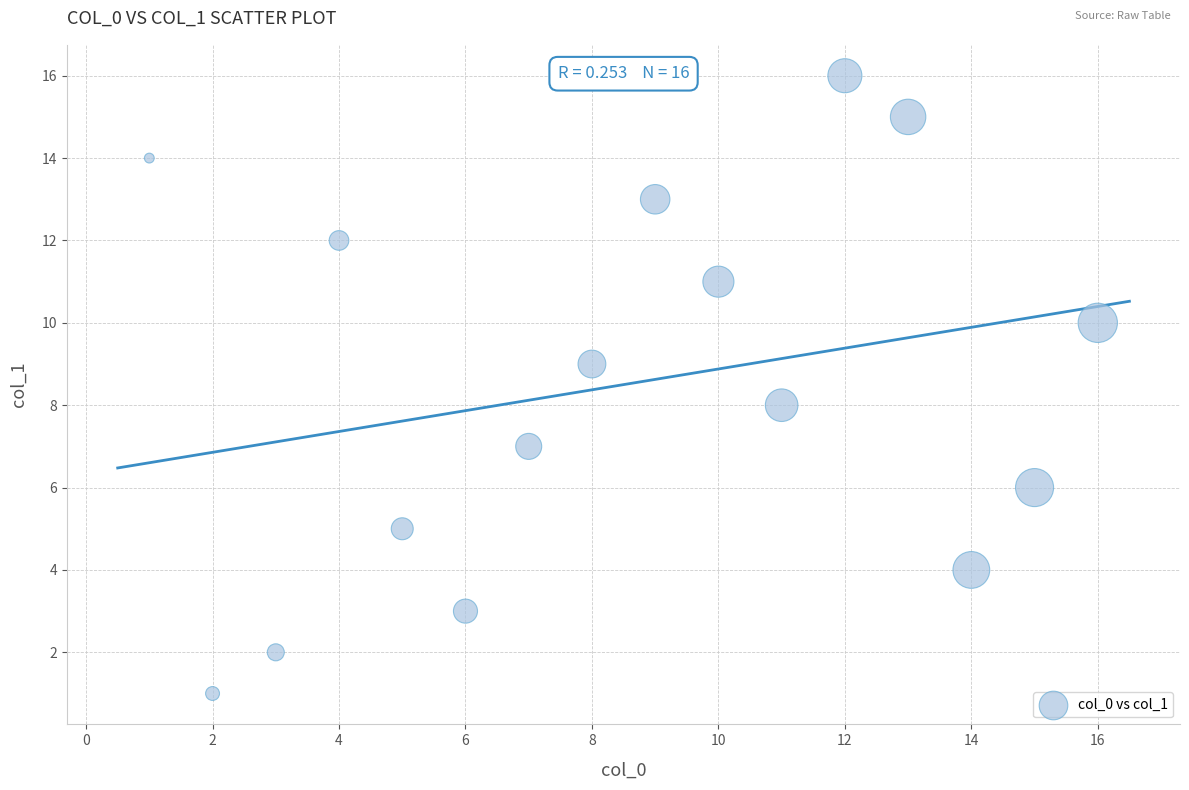

What is the range of Y values (max minus min)?

15